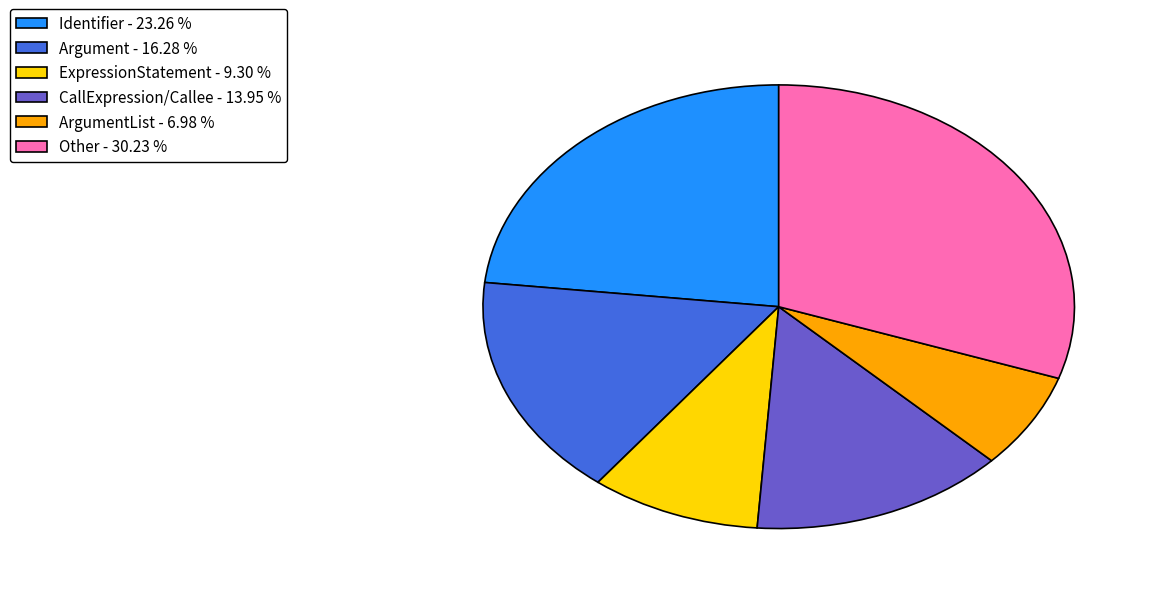

Approximately how many times larger is the value at Identifier - 23.26 % compared to CallExpression/Callee - 13.95 %?

1.7